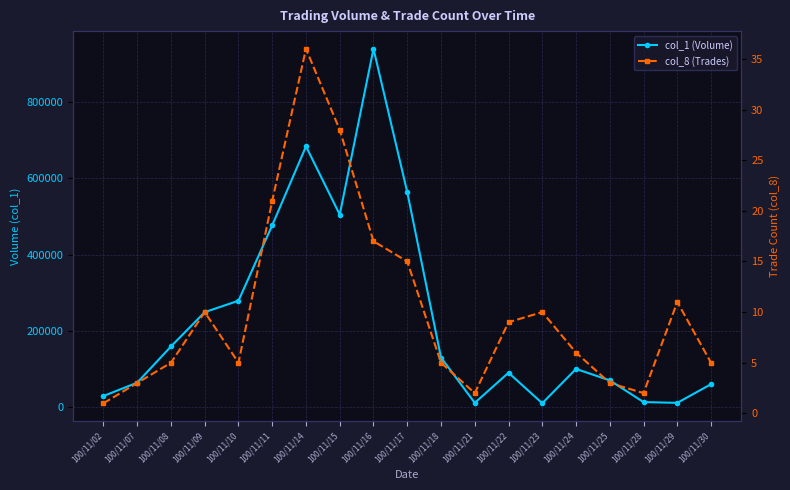

How many data points does each series have?

19